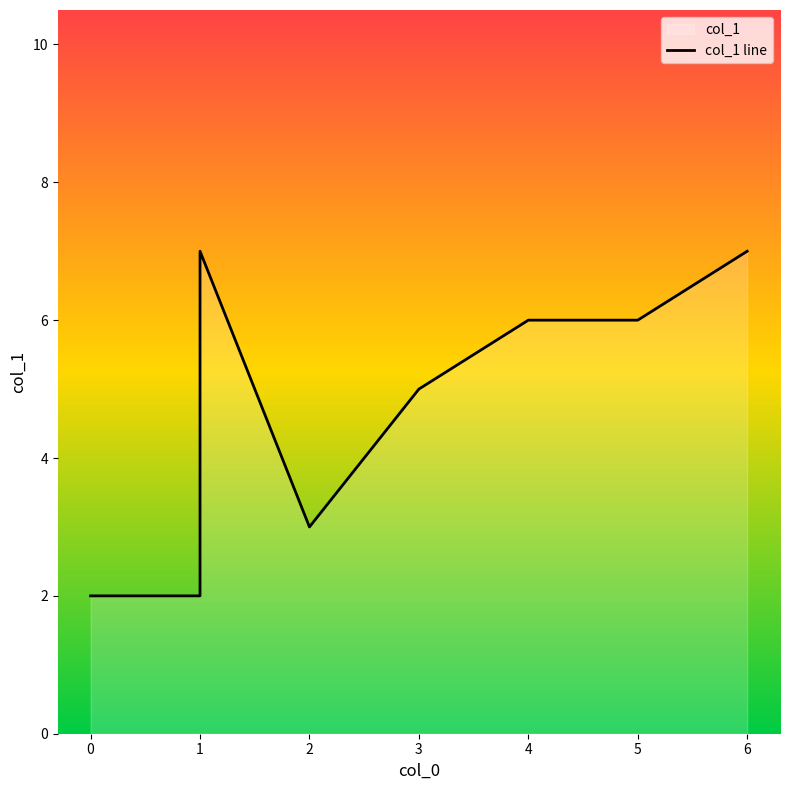

Which has a higher value, 0 or 4?

4